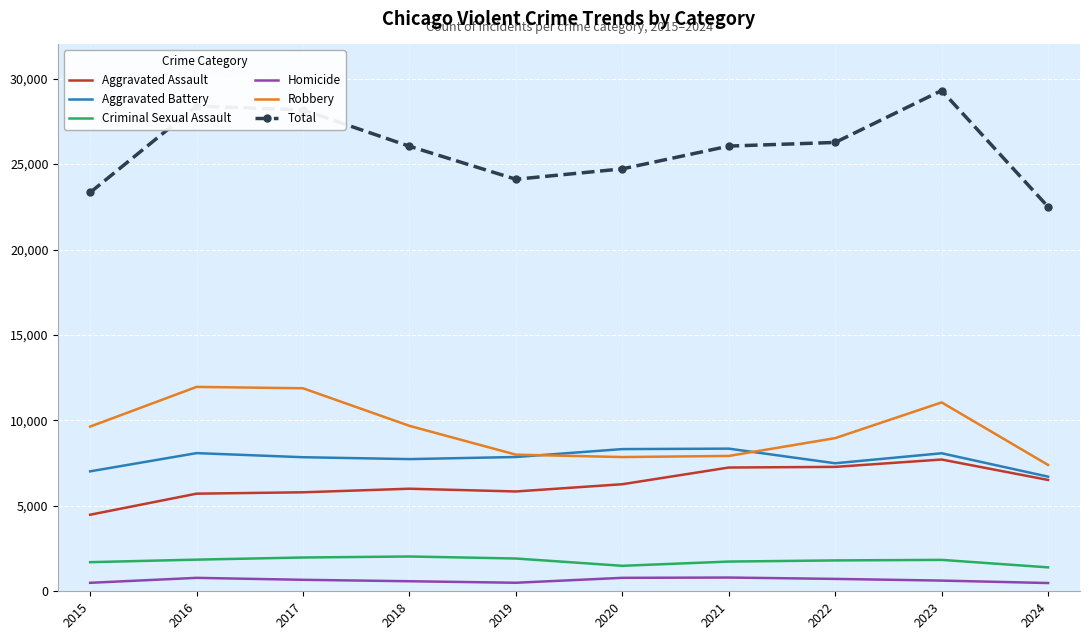

Which series has the widest spread of values?

Total